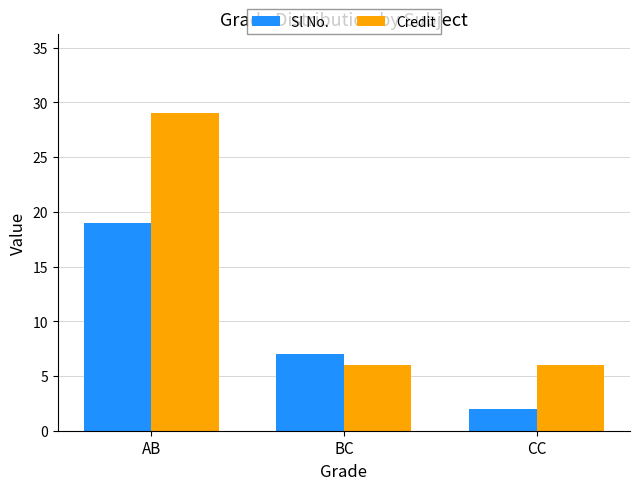

Which series changed the most between BC and CC?

Sl No.